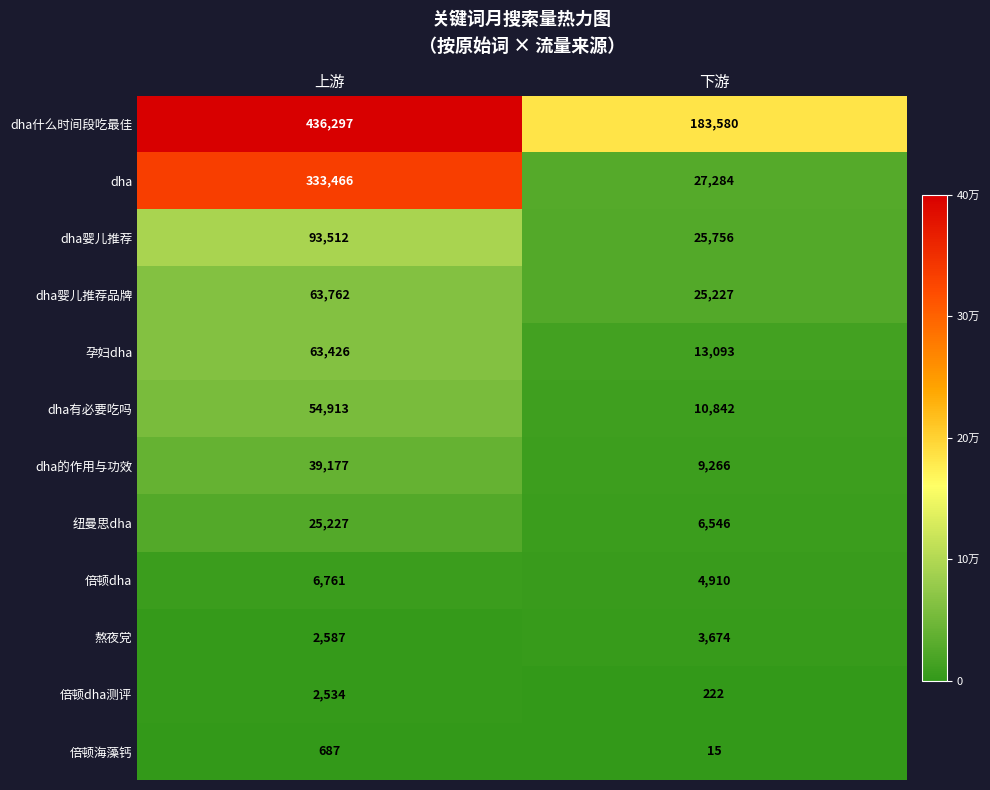

Read the 孕妇dha value at 上游, to the nearest 50.

63450